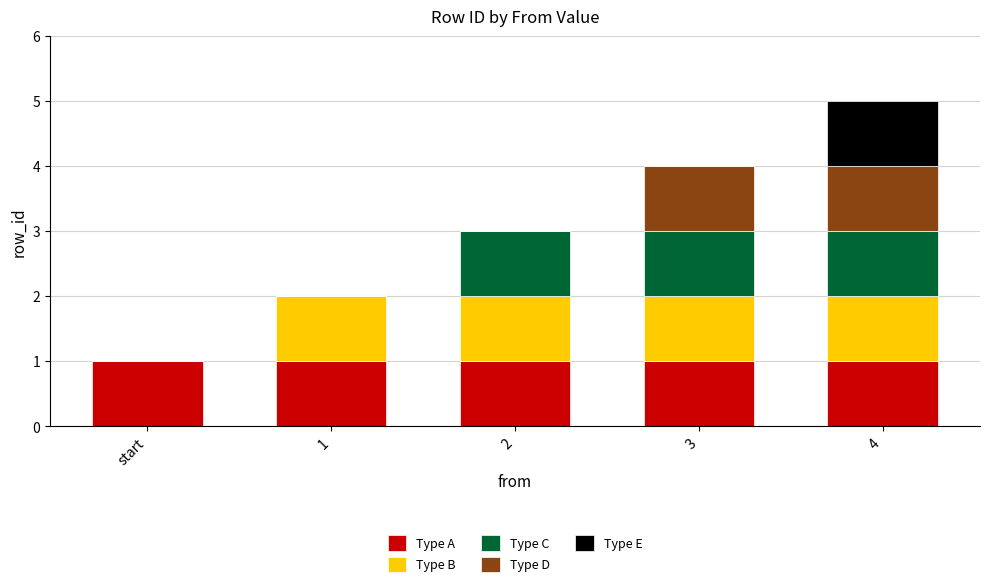

The value of Type A at 2 is 1. True or false?

True